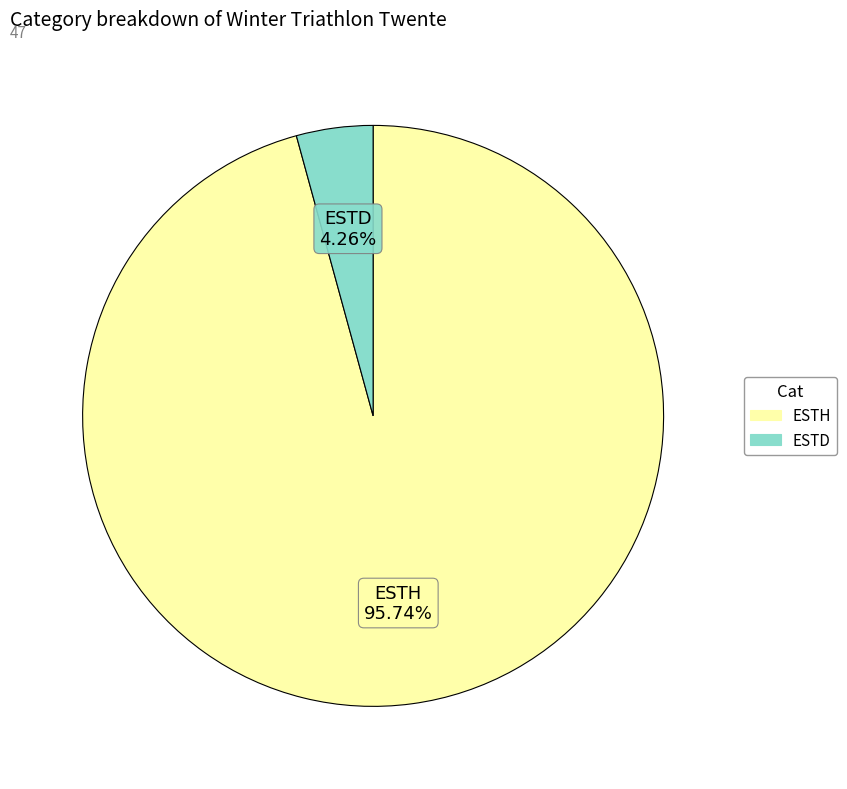

Is it true that ESTD is 4% of the pie?

True